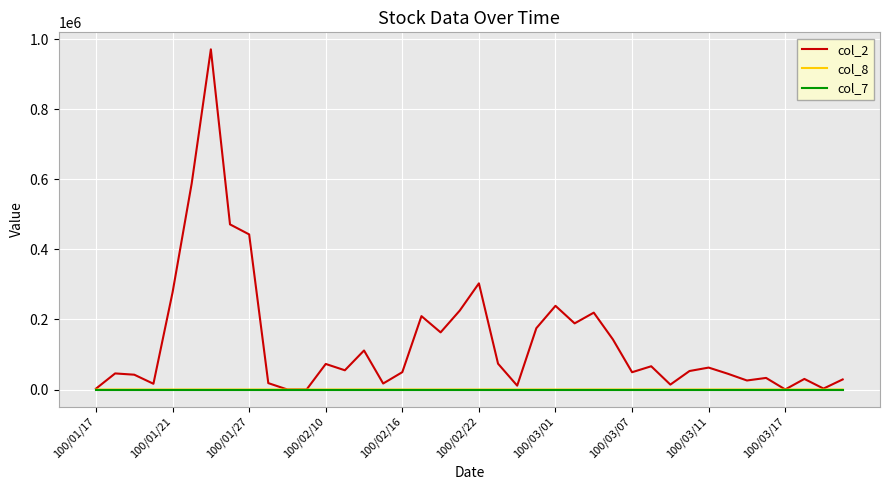

What are all the series names shown in the legend?

col_2, col_8, col_7